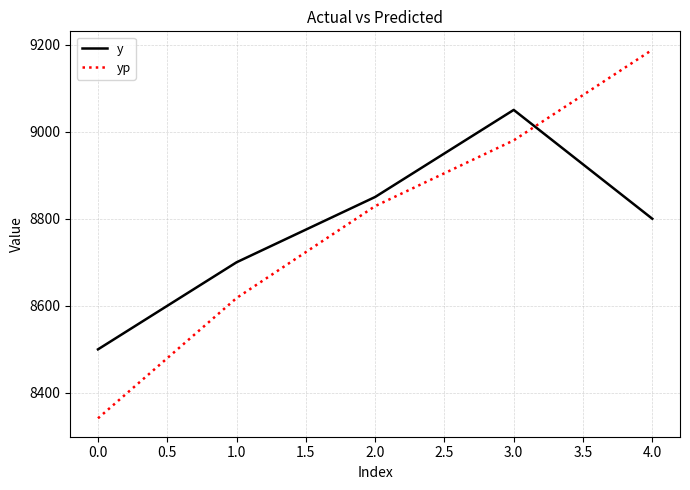

Reading left to right, what are all the values shown in this chart?

y: 0.0=8500.0	1.0=8700.0	2.0=8850.0	3.0=9050.0	4.0=8800.0
yp: 0.0=8341.7	1.0=8617.9	2.0=8829.0	3.0=8980.0	4.0=9188.1